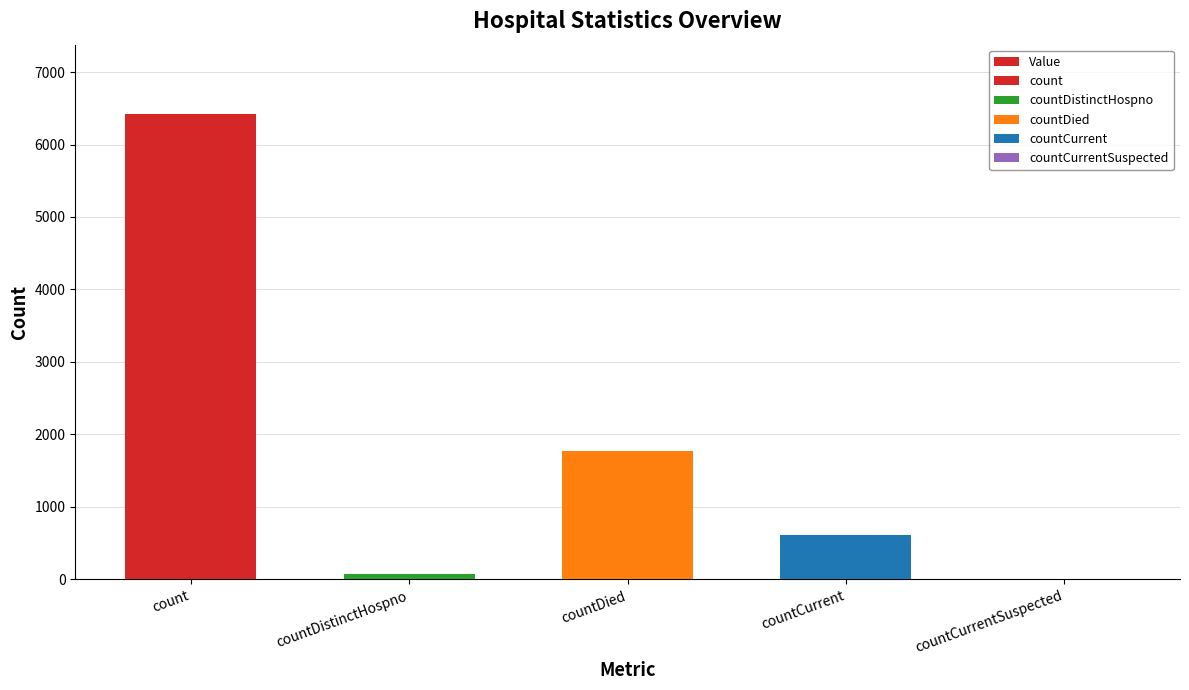

What is the change in value from count to countCurrent?

-5801